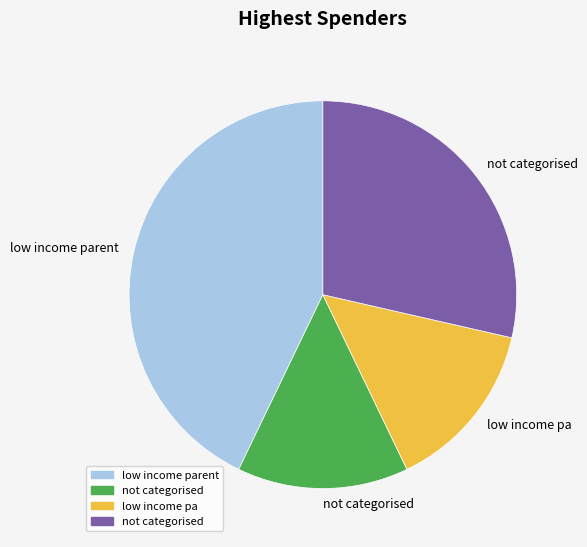

Is there a majority slice in this chart?

No